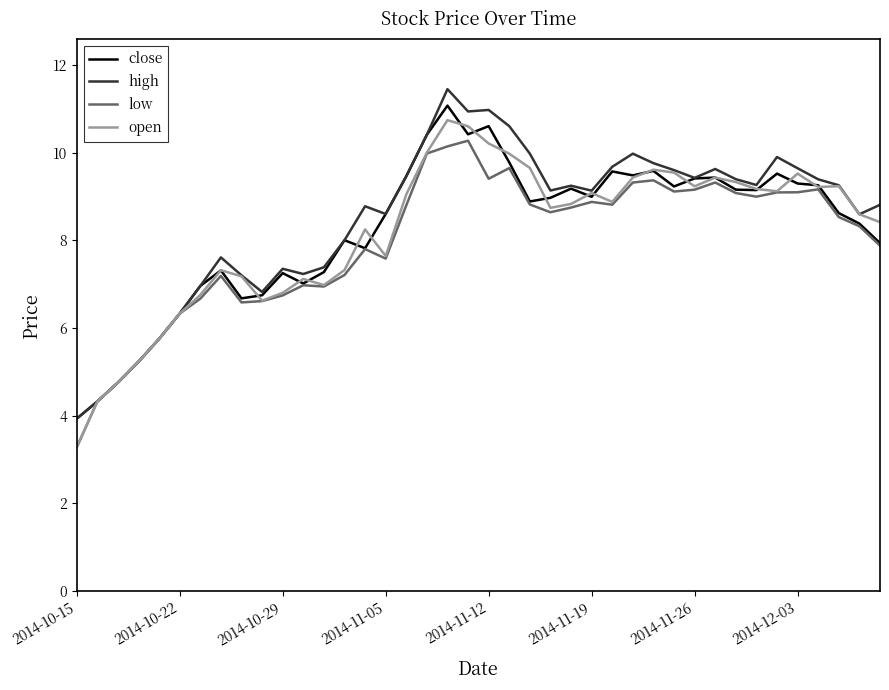

What are all the series names shown in the legend?

close, high, low, open